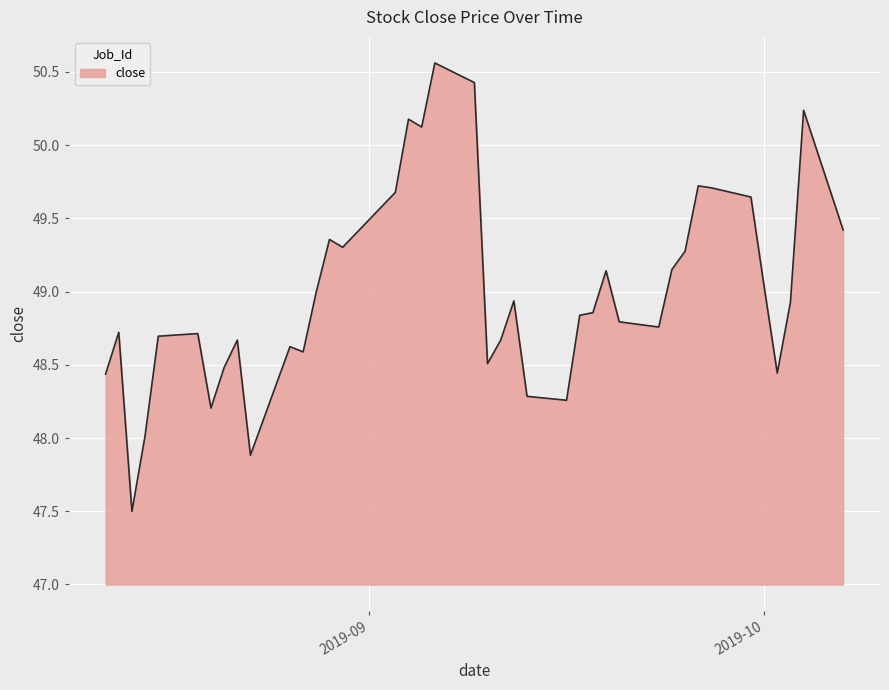

What is the greatest value displayed?

50.6